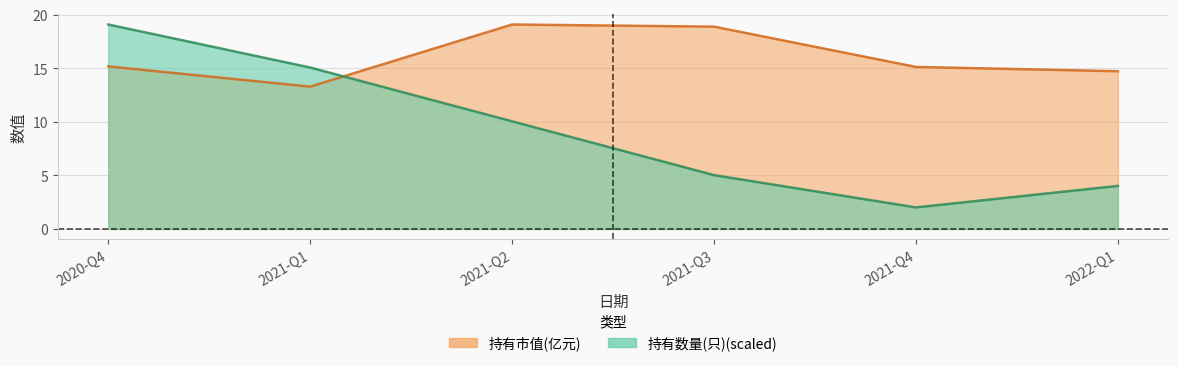

True or false: 持有数量(只) has more than 0 points higher than both neighbors.

False